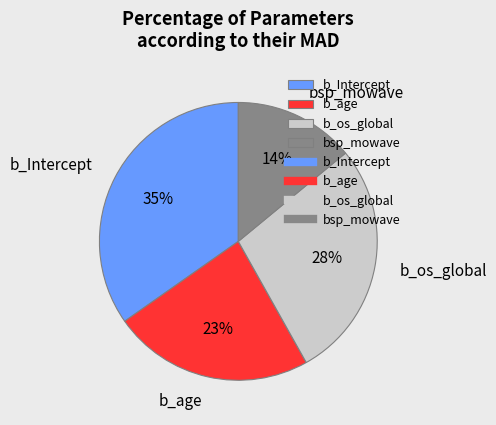

How many segments does this pie chart have?

4